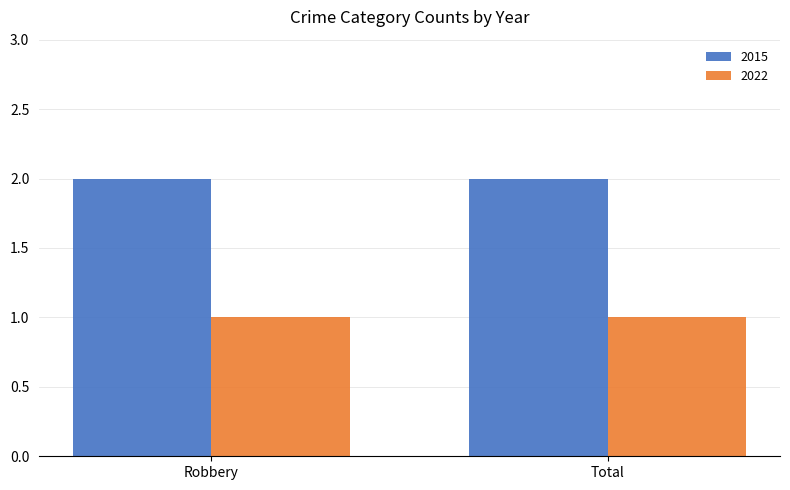

List the series in order of their peak value, highest first.

2015, 2022